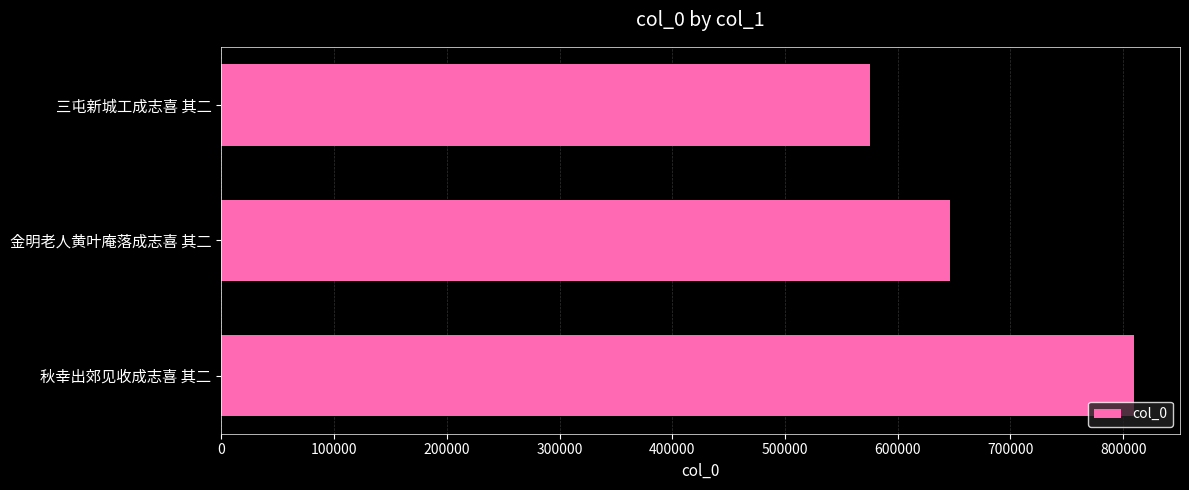

What is the label of the 1st bar from the bottom?

秋幸出郊见收成志喜 其二